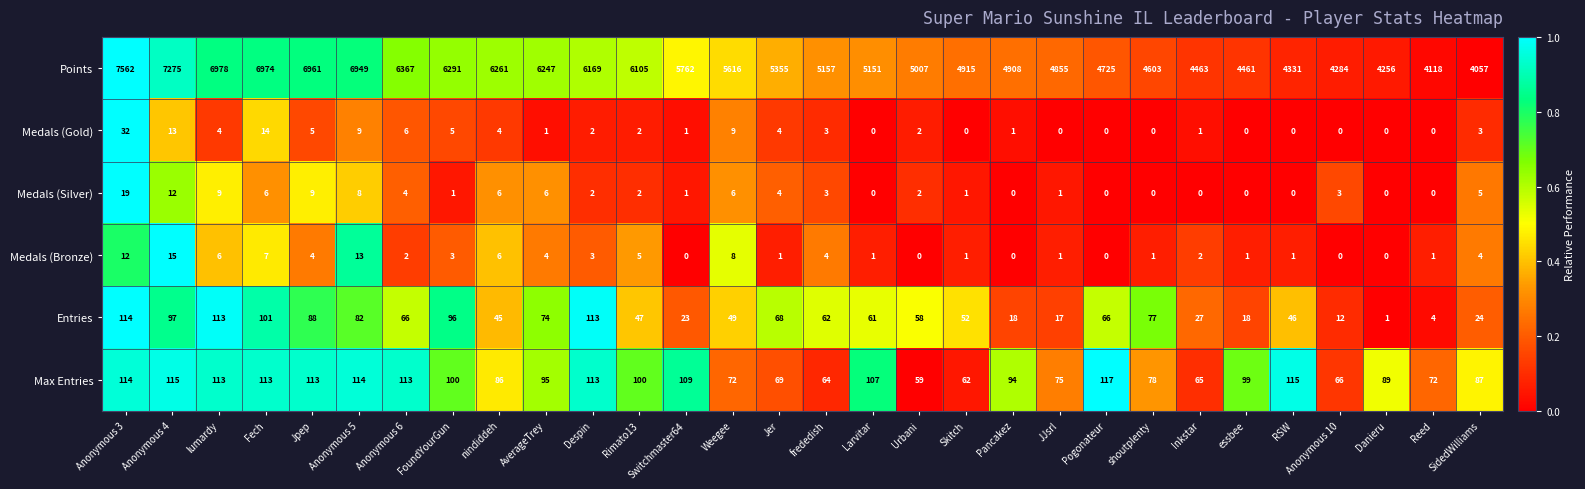

How many distinct data groups are displayed?

6